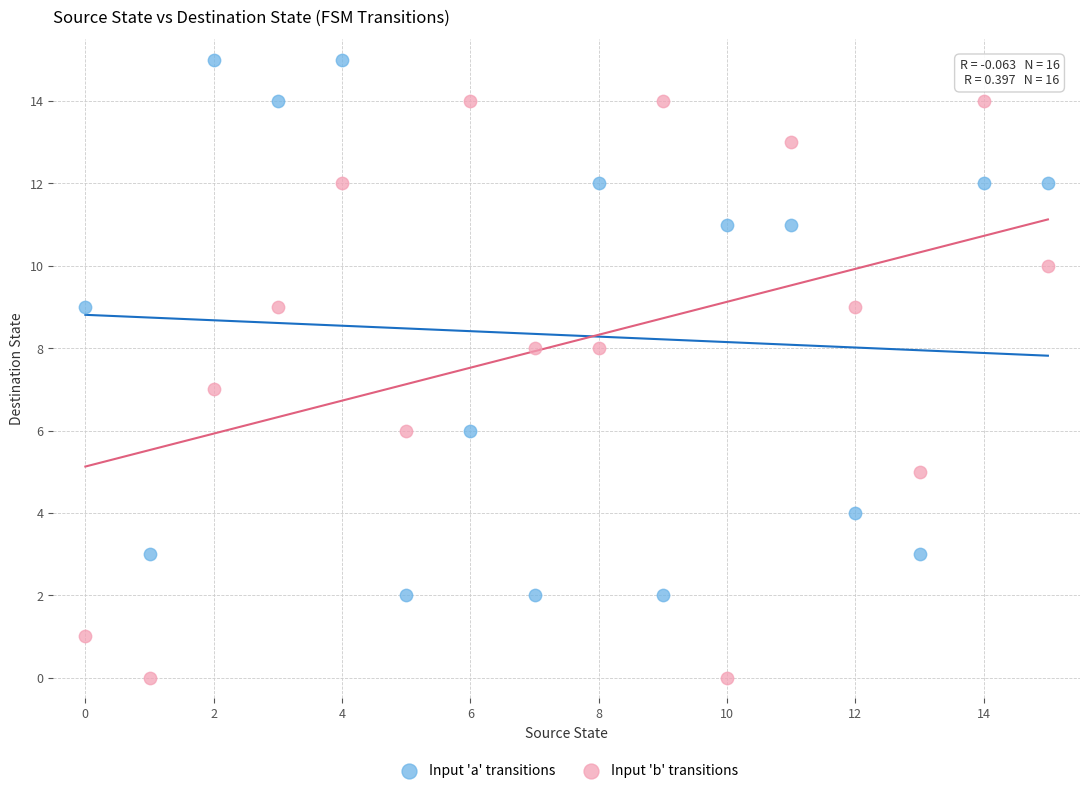

Which series contains the highest Y value?

Input 'a' transitions